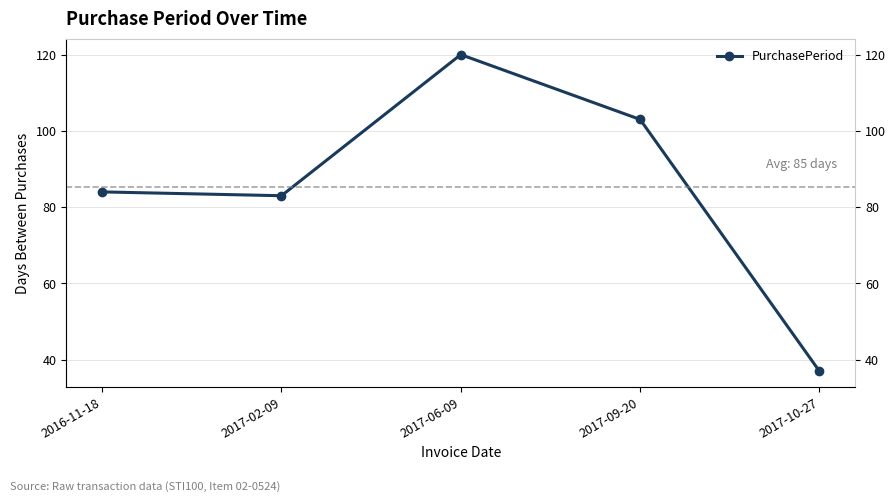

Does the chart display data point markers on the line(s)?

Yes